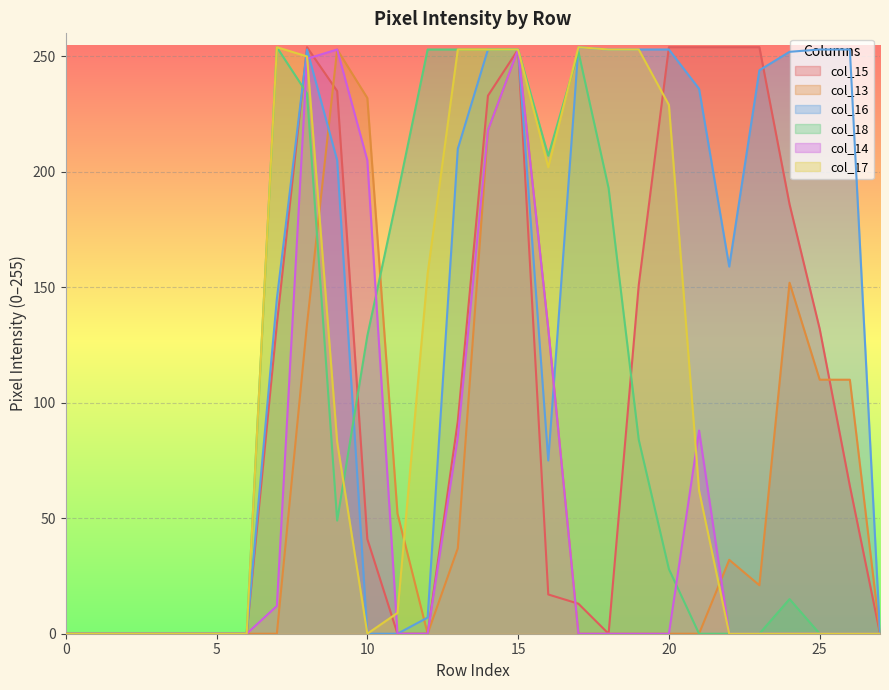

What is the greatest value displayed?

254